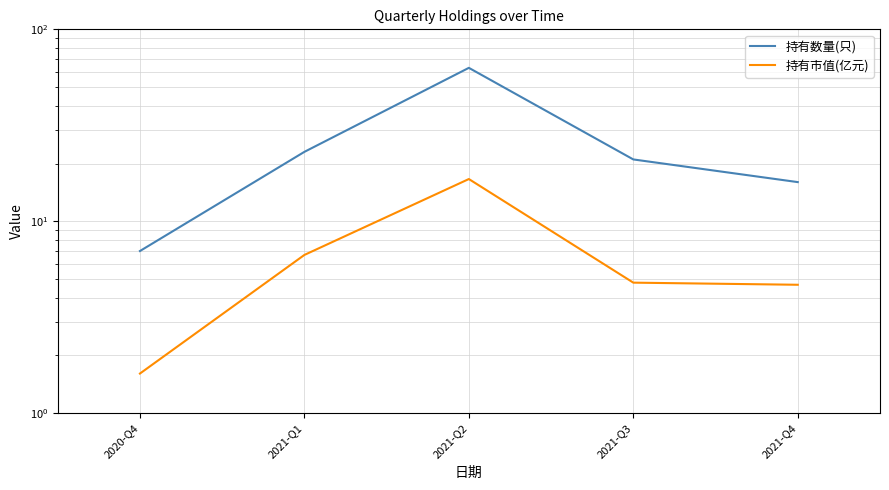

What is the difference between the second highest and minimum values in the 持有数量(只) series?

16.0